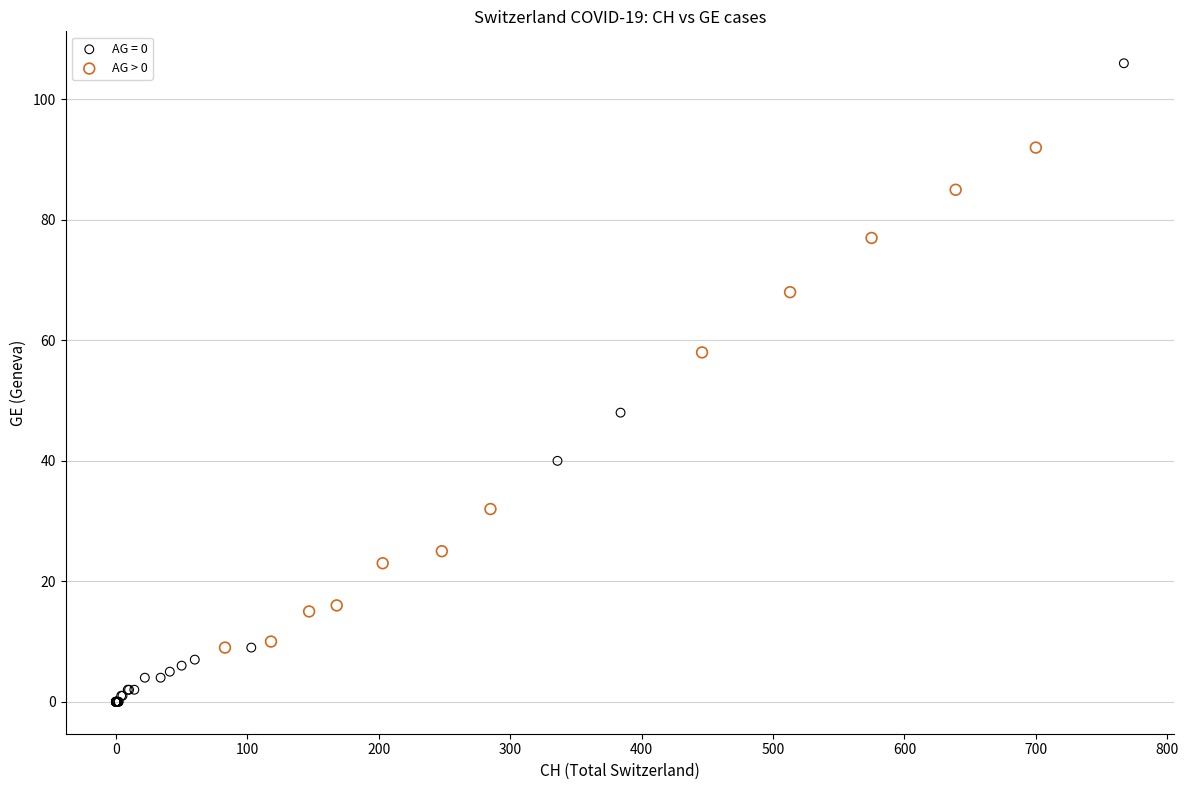

Which series reaches the minimum Y coordinate?

AG = 0